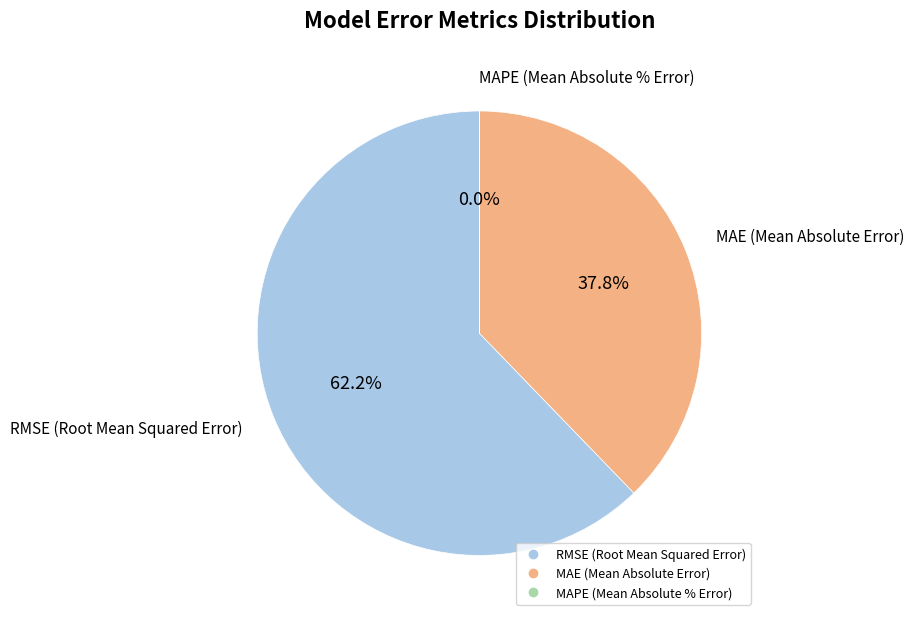

How many slices are in this pie chart?

3